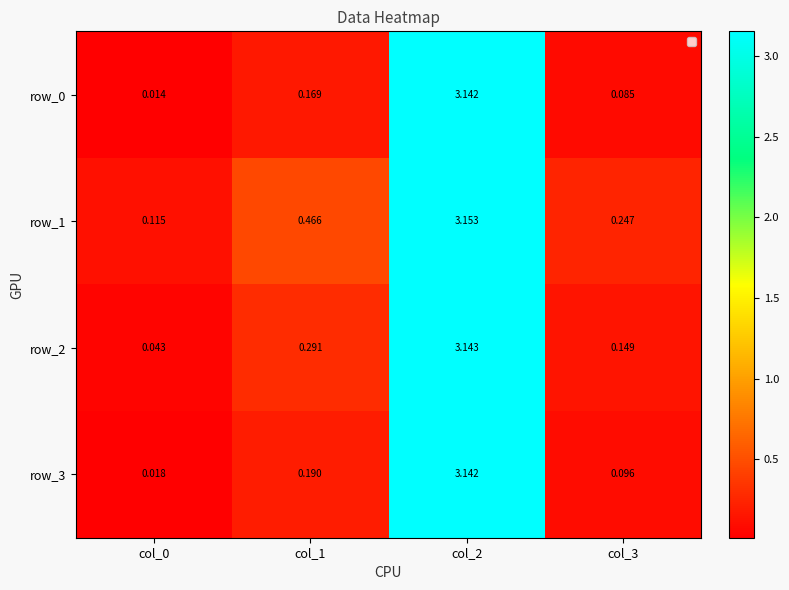

Is the value of row_0 at col_1 greater than the value of row_1 at col_2?

No